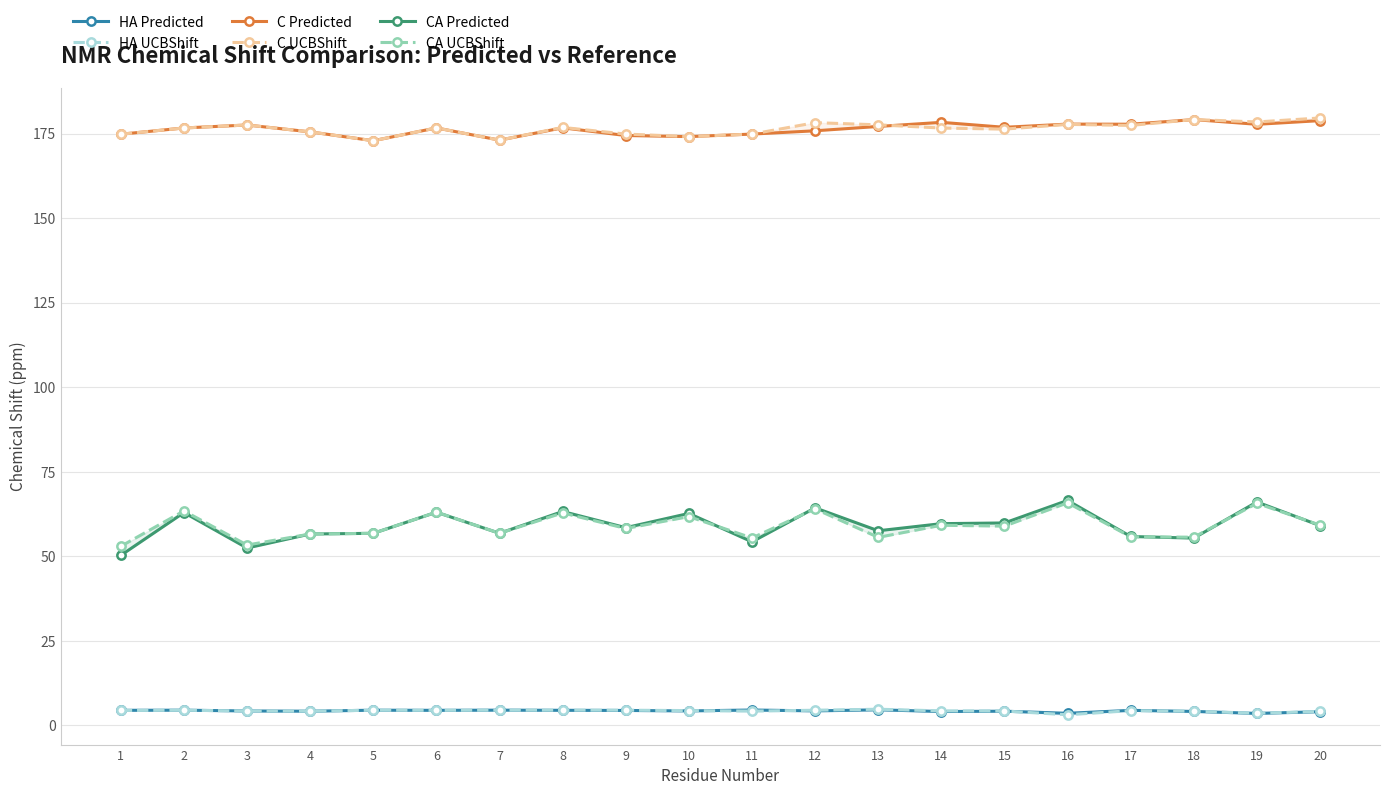

At which category does the chart reach its peak across all series?

20